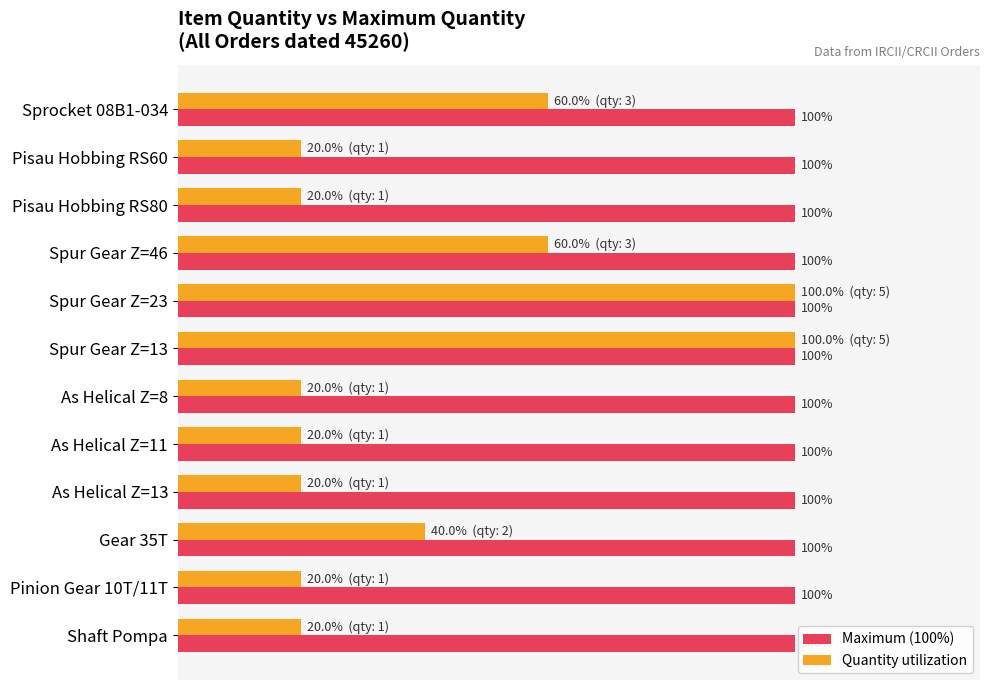

List the series in order of their overall mean, lowest first.

Quantity utilization, Maximum (100%)